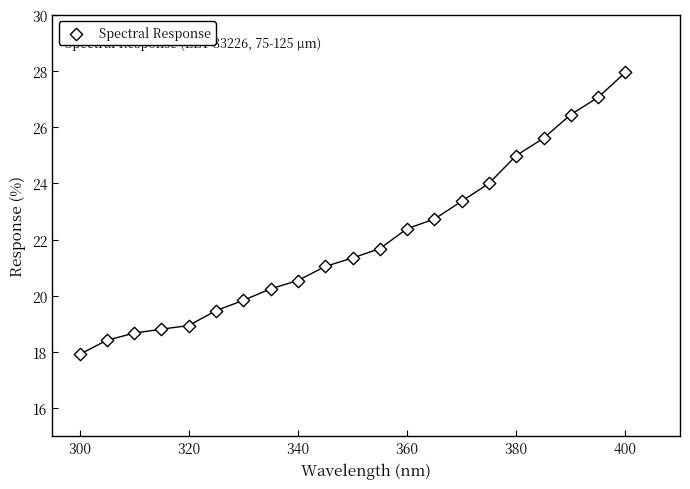

What is the range of X values (max minus min)?

100.0